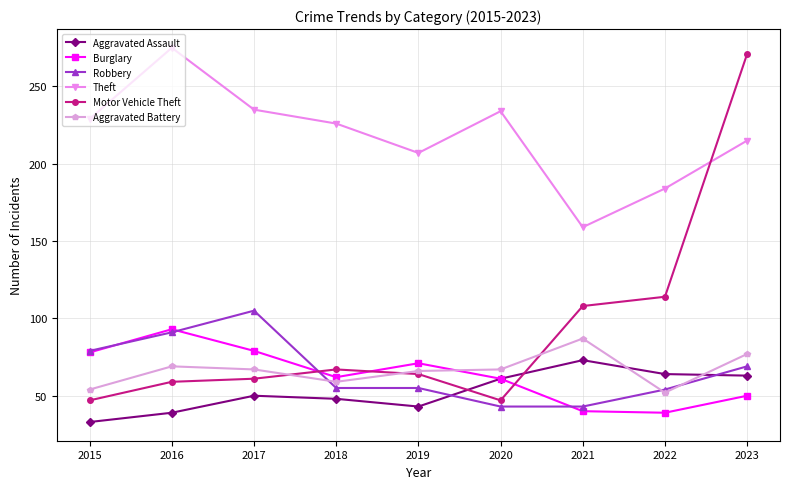

Does the chart have visible grid lines?

Yes